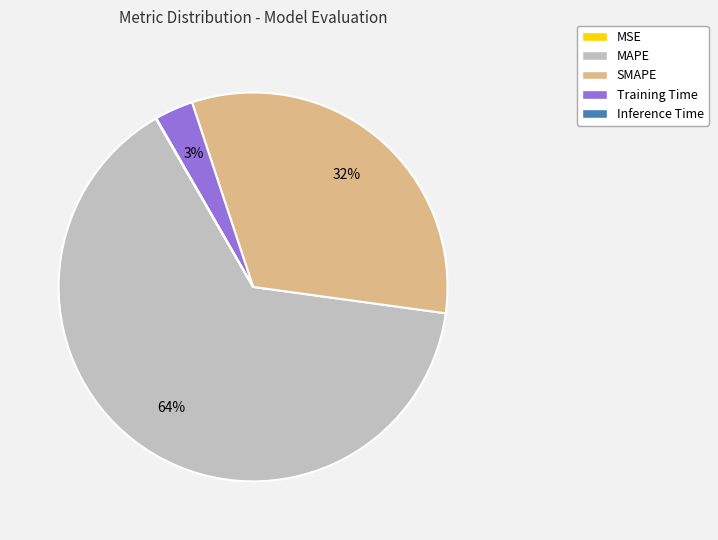

Between MAPE and Training Time, which is larger?

MAPE